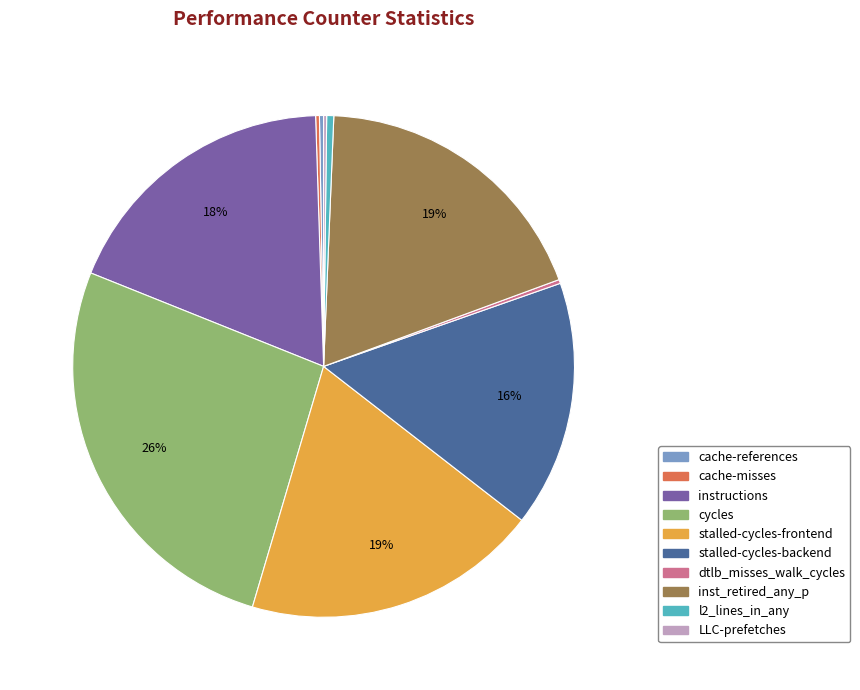

To the nearest percent, what percentage of the pie is inst_retired_any_p?

19%